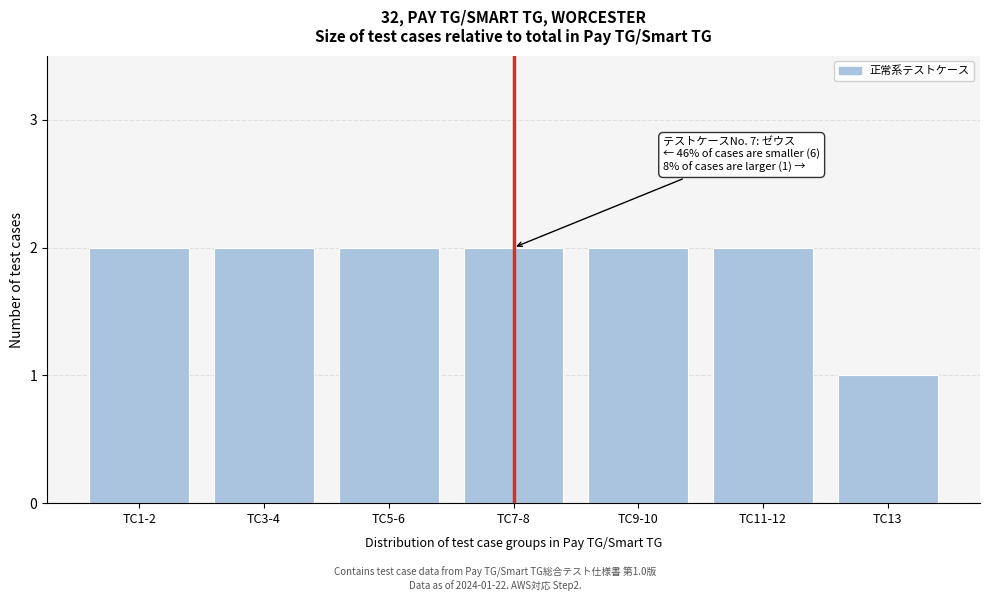

Reading right to left, transcribe all the data shown in this chart.

1	2	2	2	2	2	2